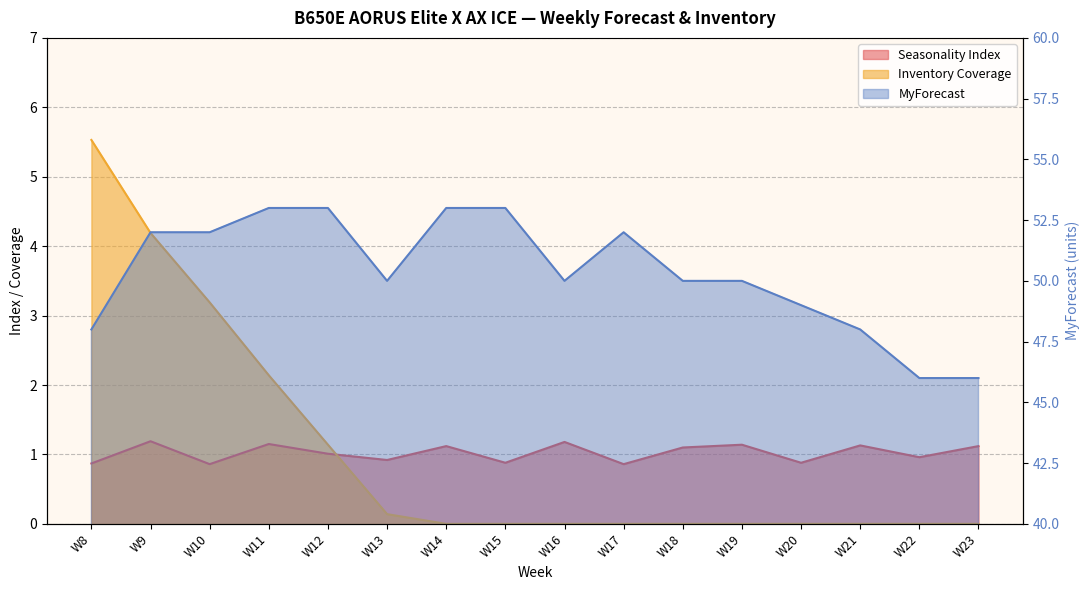

Is it true that MyForecast equals 17.7 at W23?

False